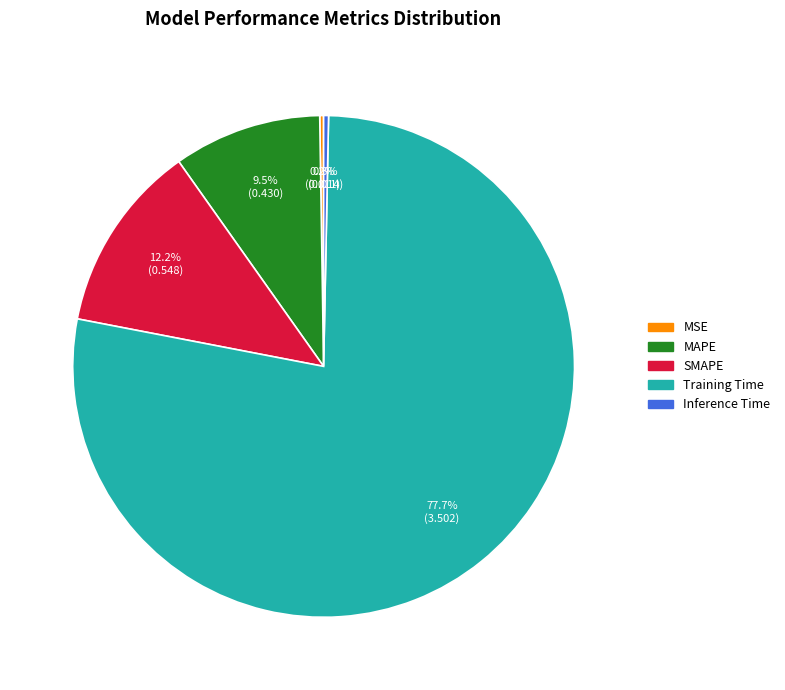

Which slice is the largest?

Training Time